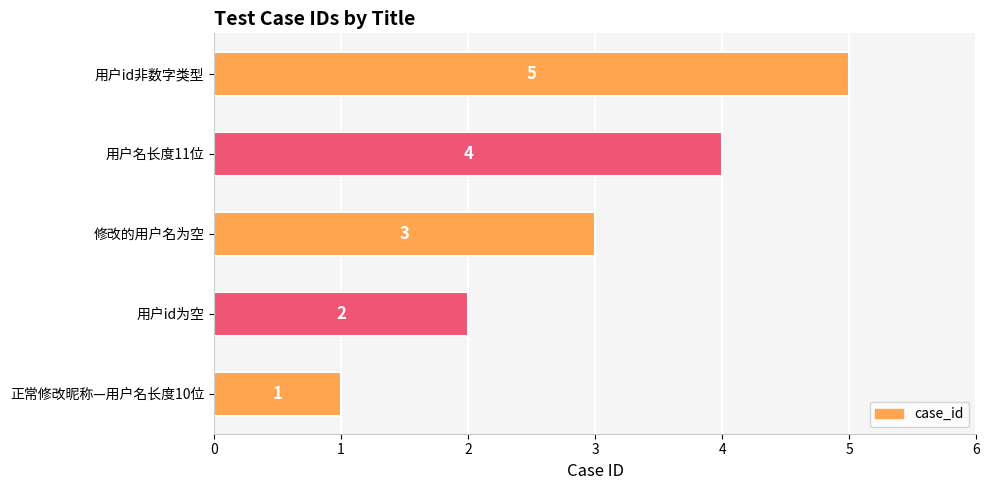

The value at 用户名长度11位 is 4. True or false?

True